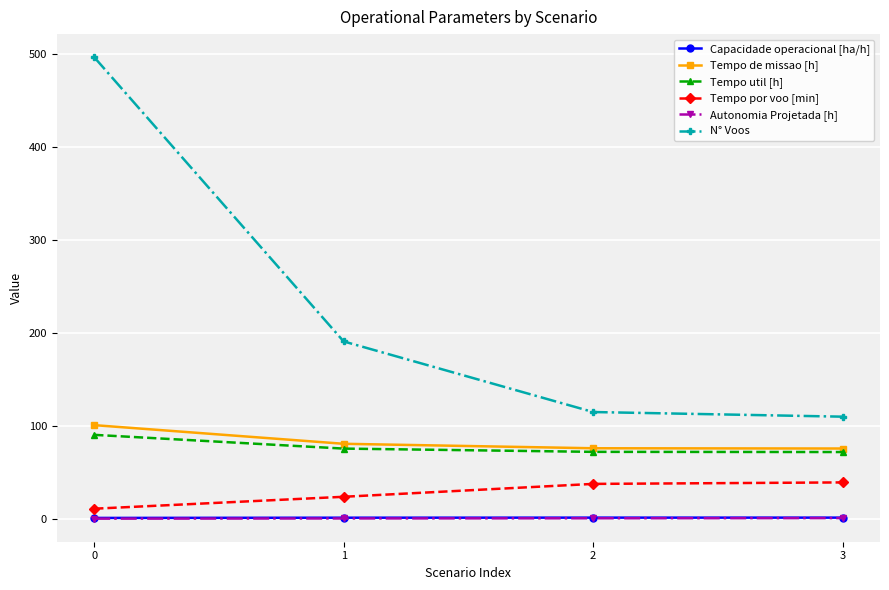

True or false: N° Voos has a value of 115.0 at 2.

True